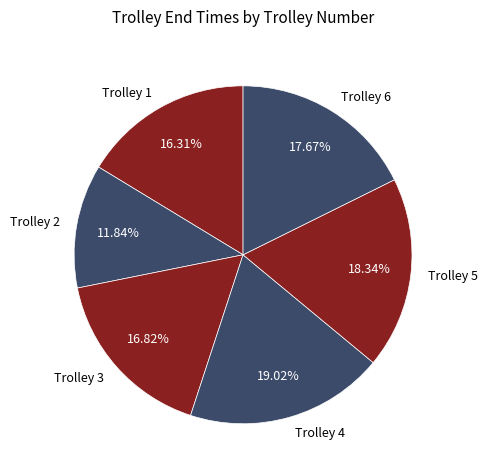

To the nearest percent, what is the difference between the largest and smallest slice percentages?

7%